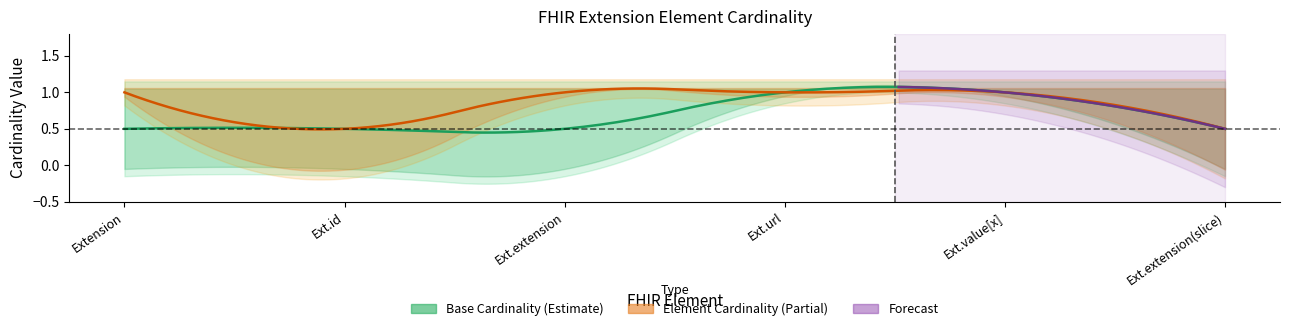

True or false: Max has more than 1 points higher than both neighbors.

False